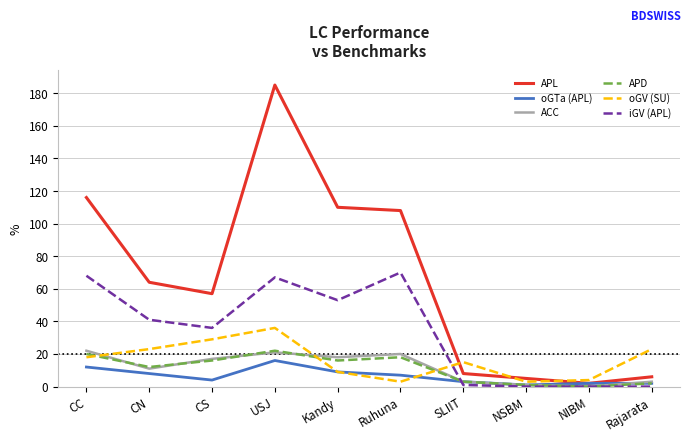

Where is the first local minimum for APL?

CS